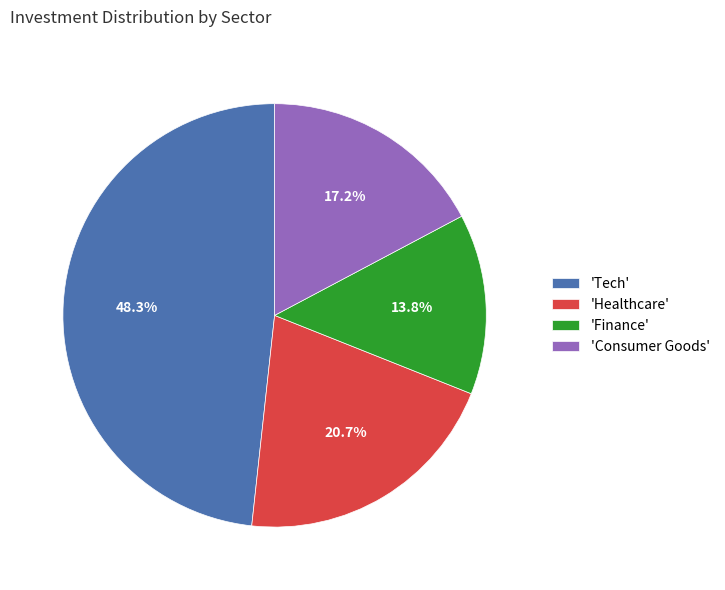

Does any single category account for the majority?

No